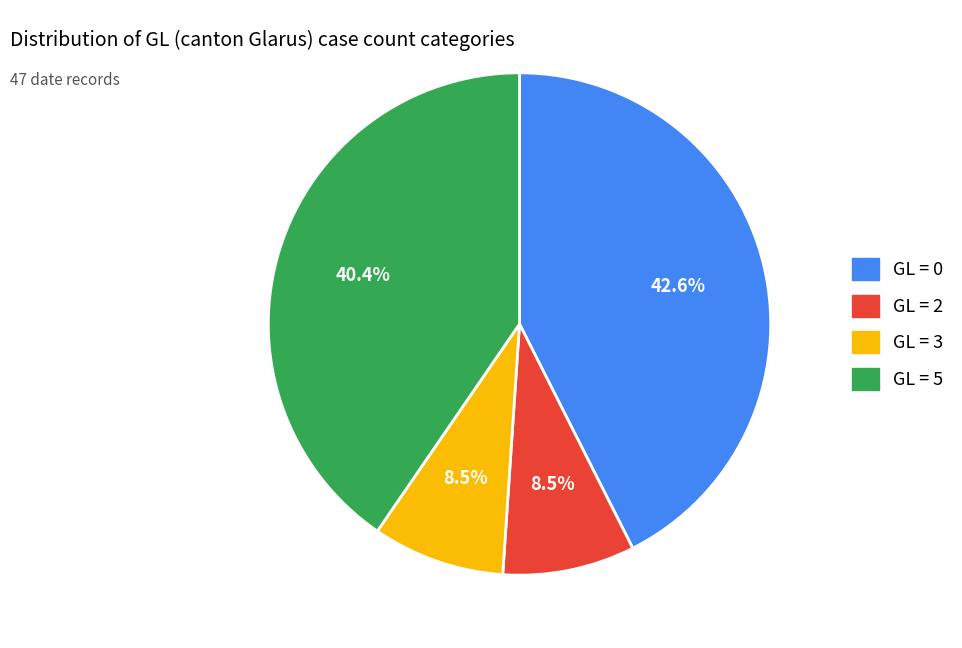

Does any single category account for the majority?

No